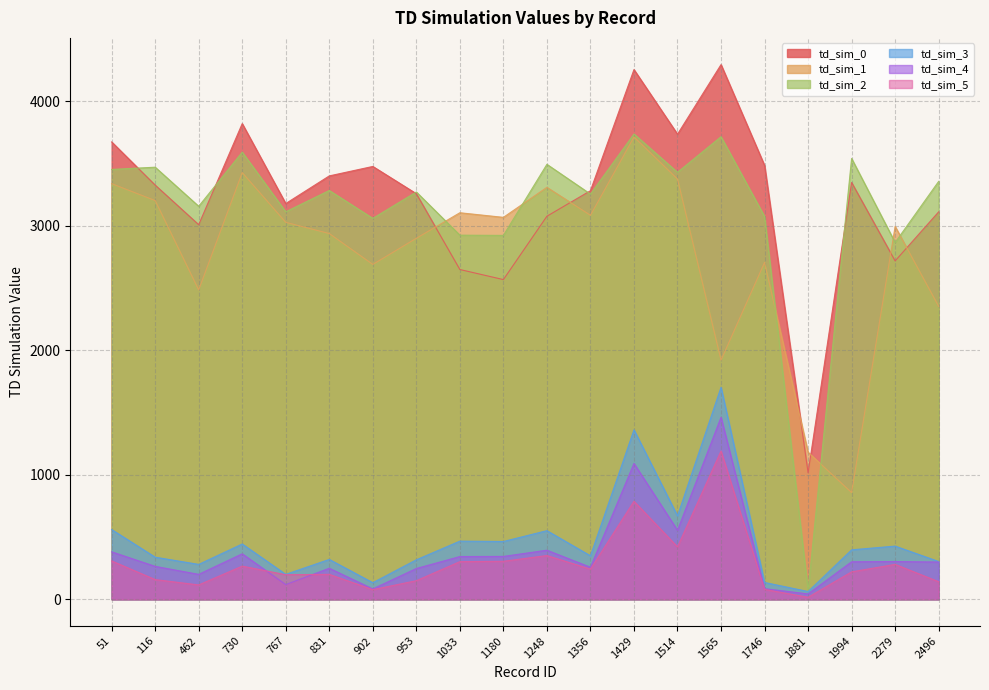

At which category does the chart reach its peak across all series?

1565